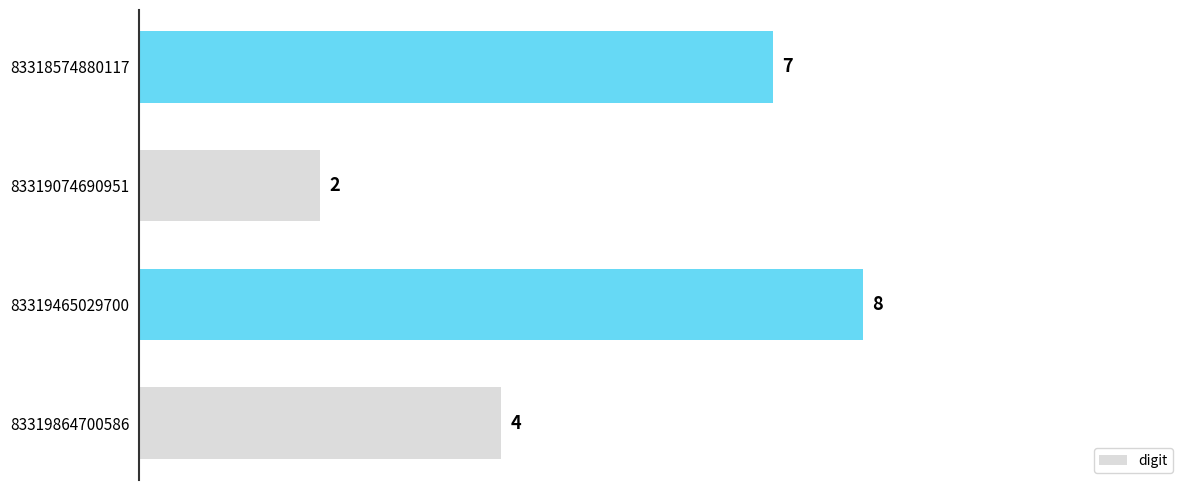

What is the difference between the maximum and second lowest values?

4